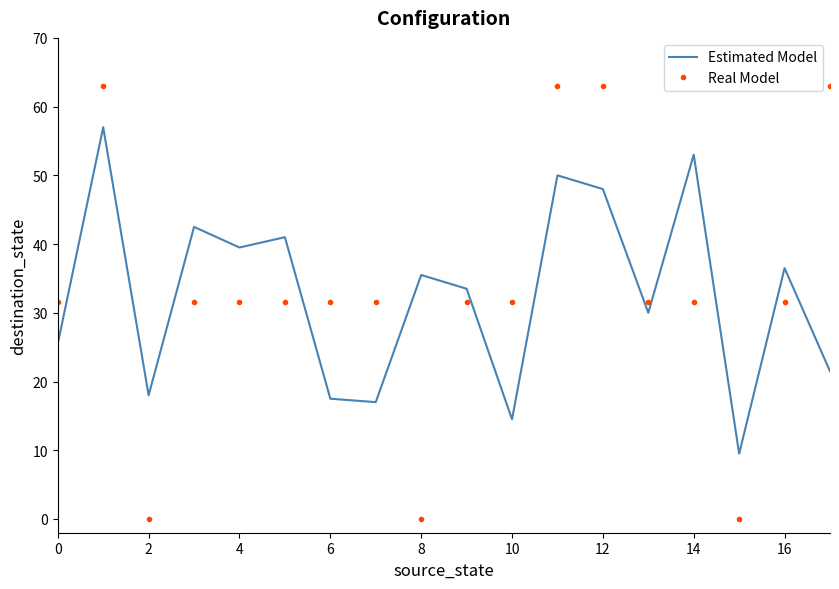

Rank the series by their maximum value, from lowest to highest.

Estimated Model, Real Model